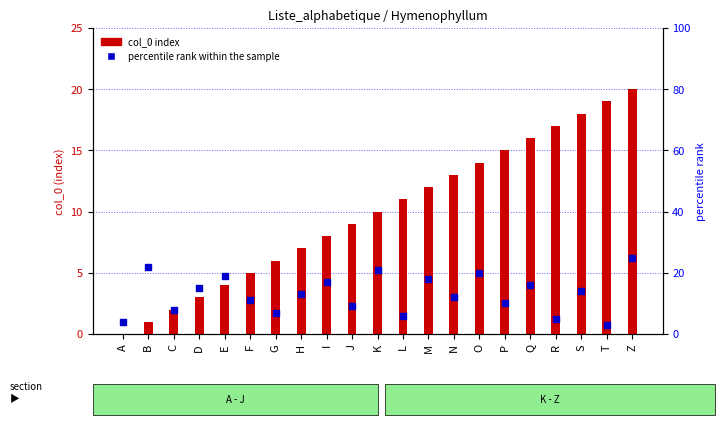

Which series has the widest spread of Y values?

percentile rank within the sample